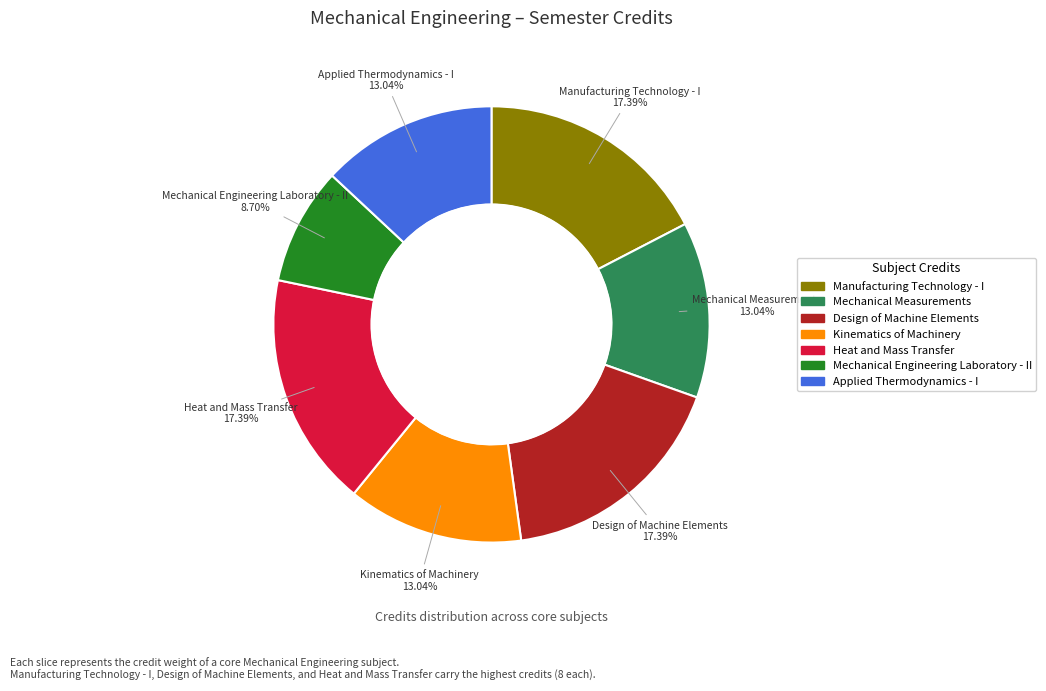

Which slice is the smallest?

Mechanical Engineering Laboratory - II